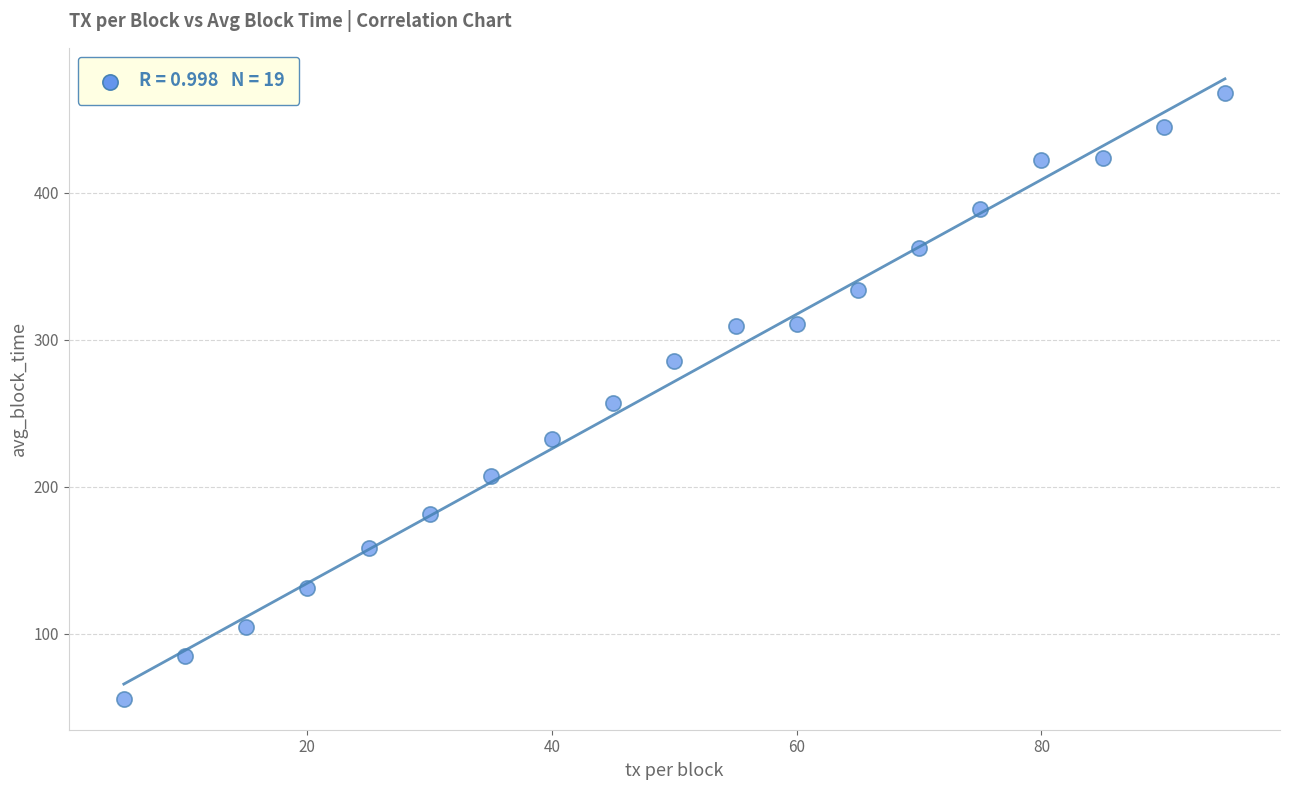

What is the range of X values (max minus min)?

90.0